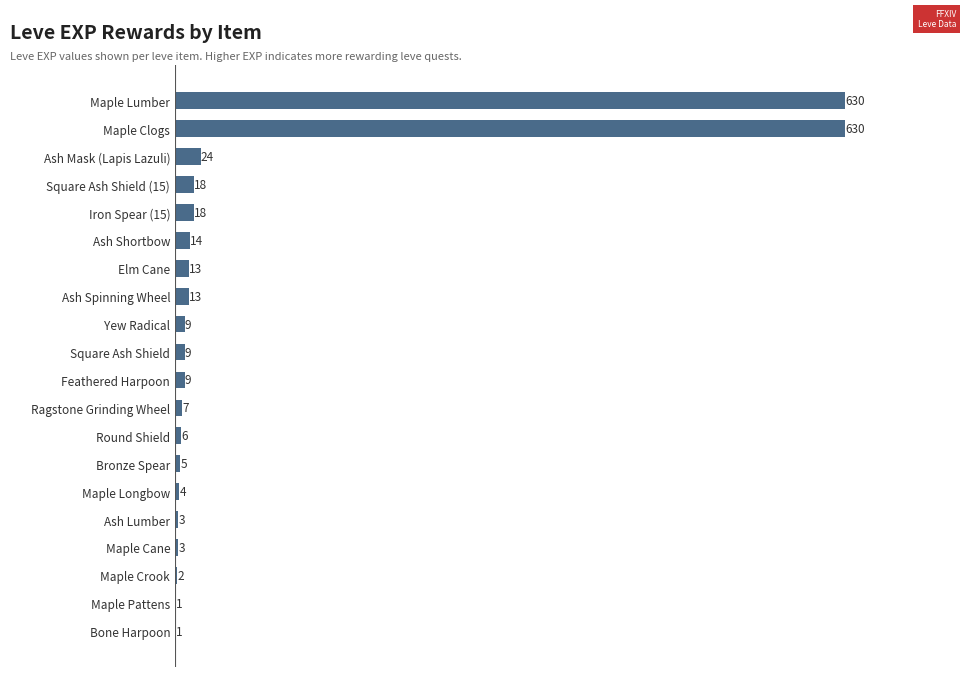

True or false: the data shows 7 at Ragstone Grinding Wheel.

True